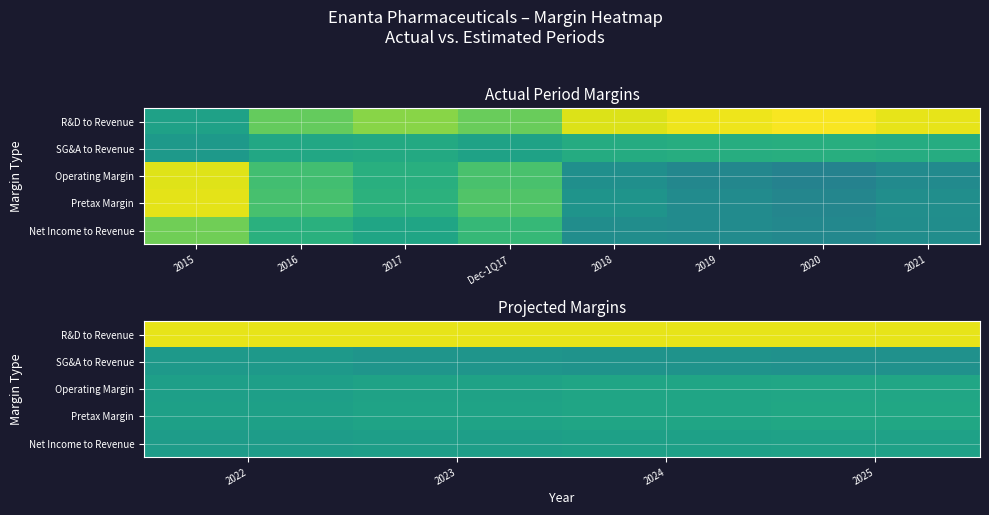

Is it true that Operating Margin equals 0.1 at 2024?

False